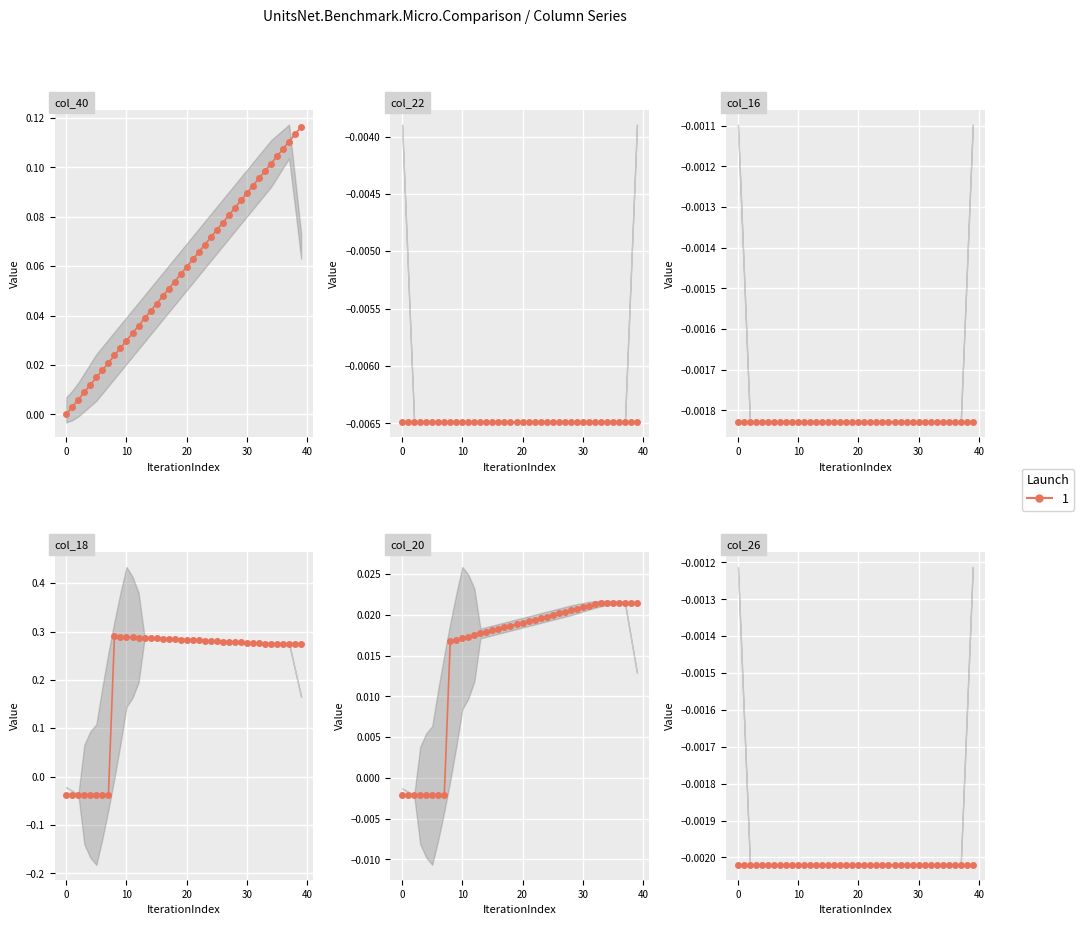

True or false: col_40 and col_20 cross at least once.

False